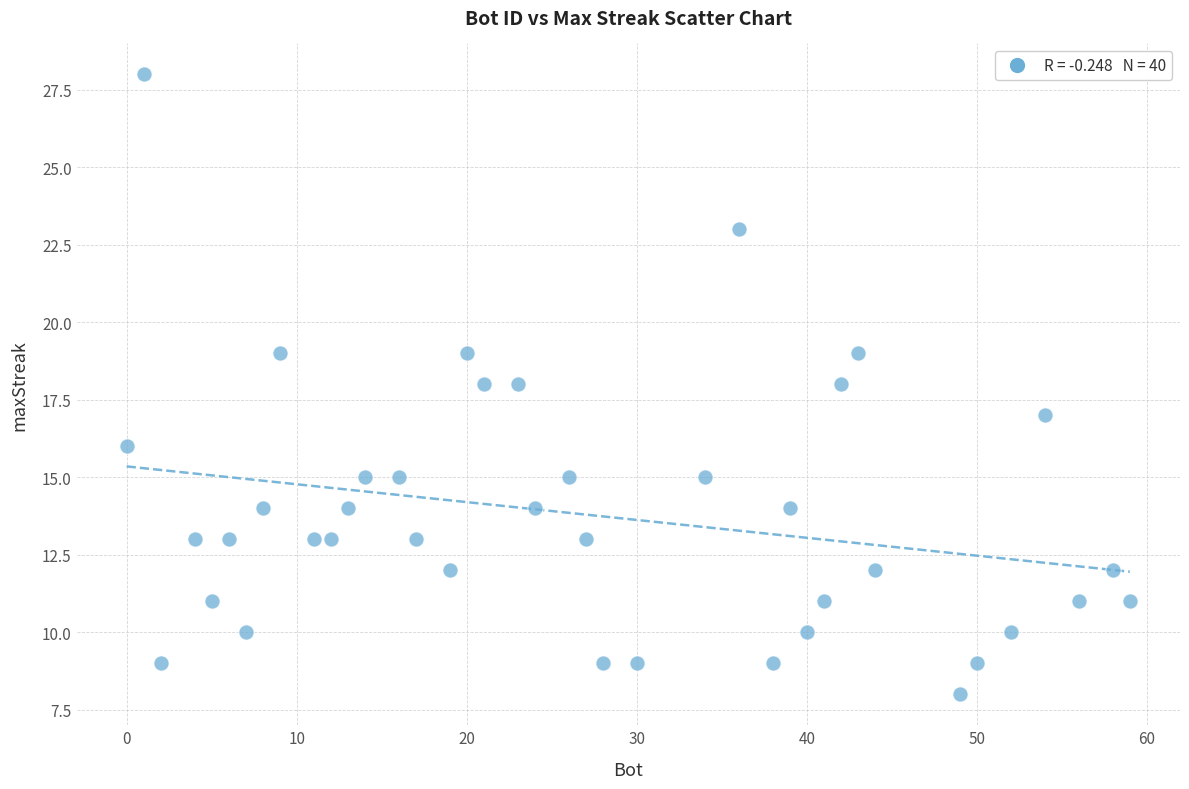

What is the range of Y values (max minus min)?

20